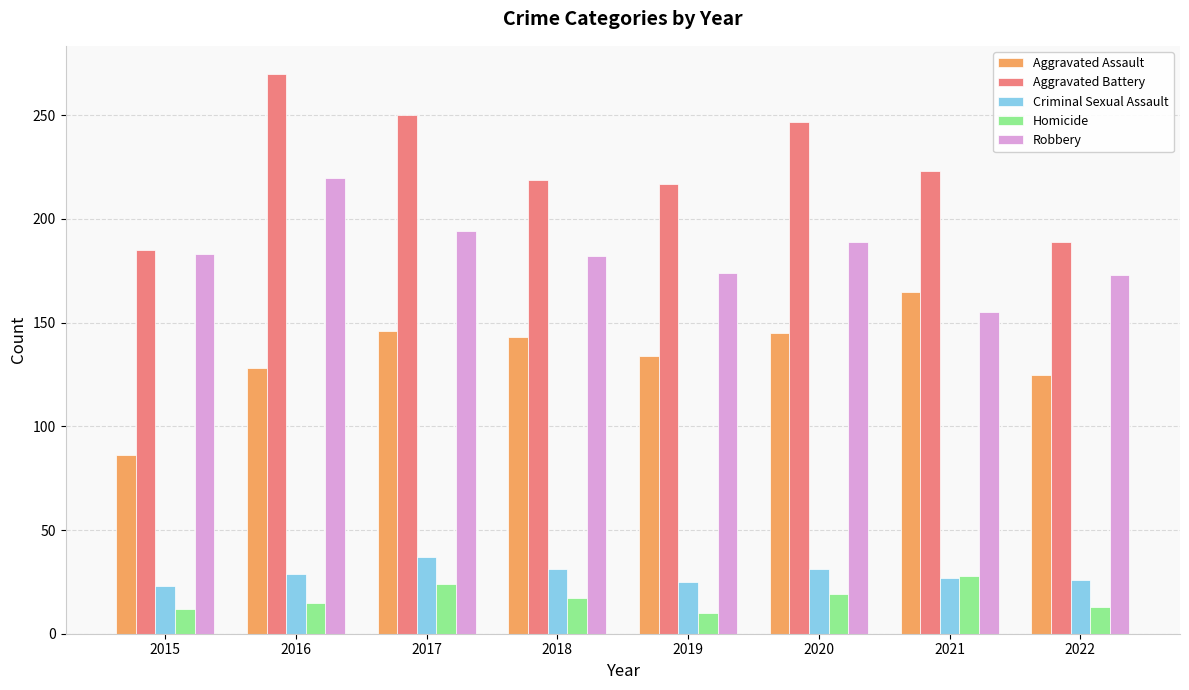

What is the sum of all Aggravated Assault values?

1072